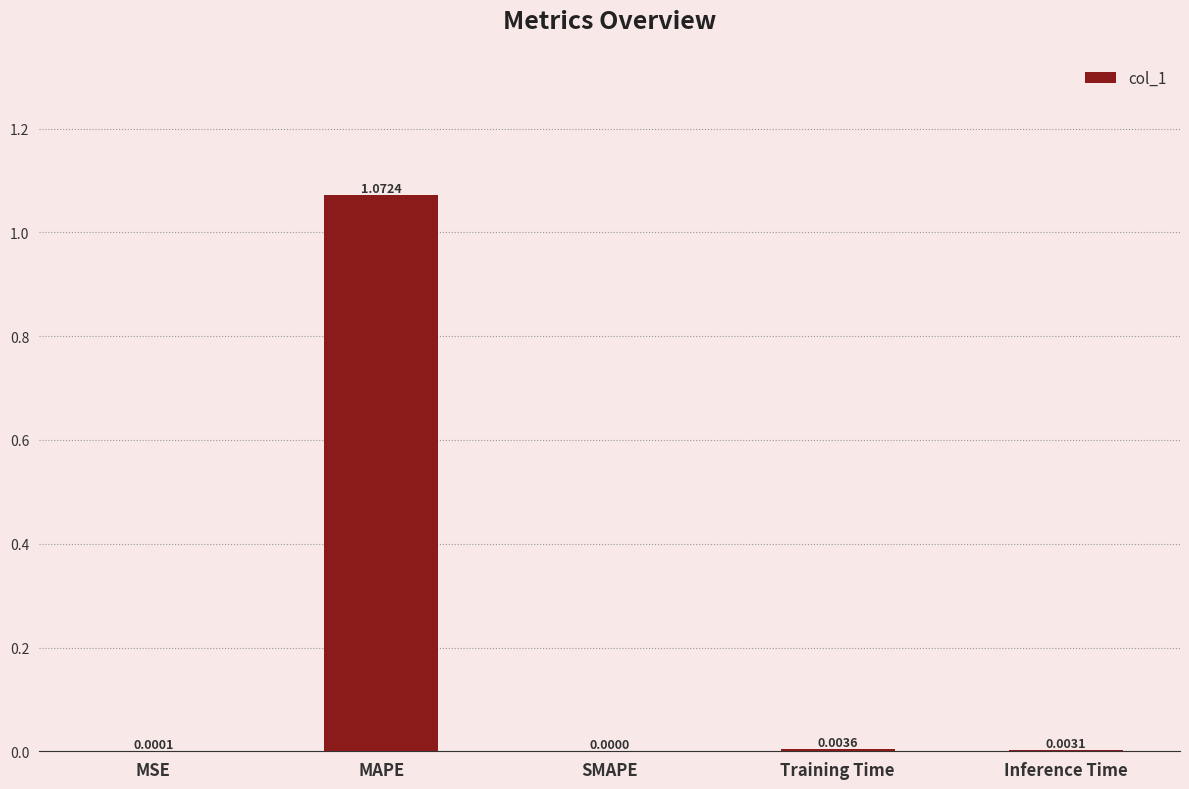

Between Training Time and MAPE, which is larger?

MAPE